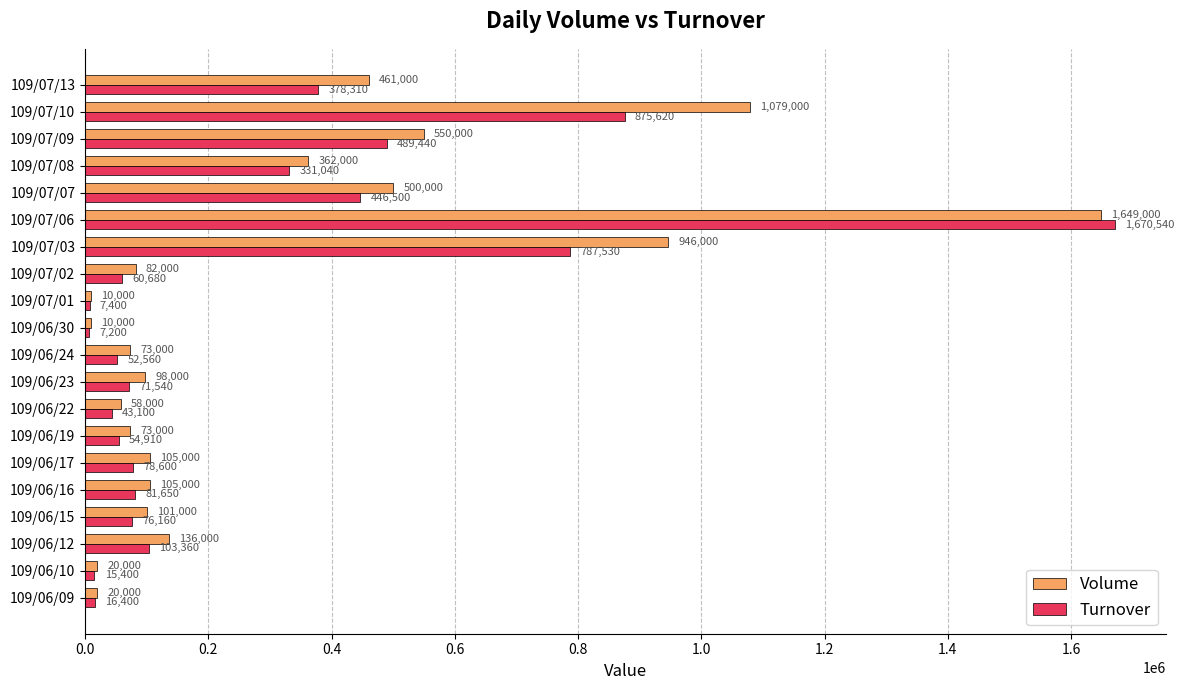

What is the total value across all series at 109/06/09?

36400